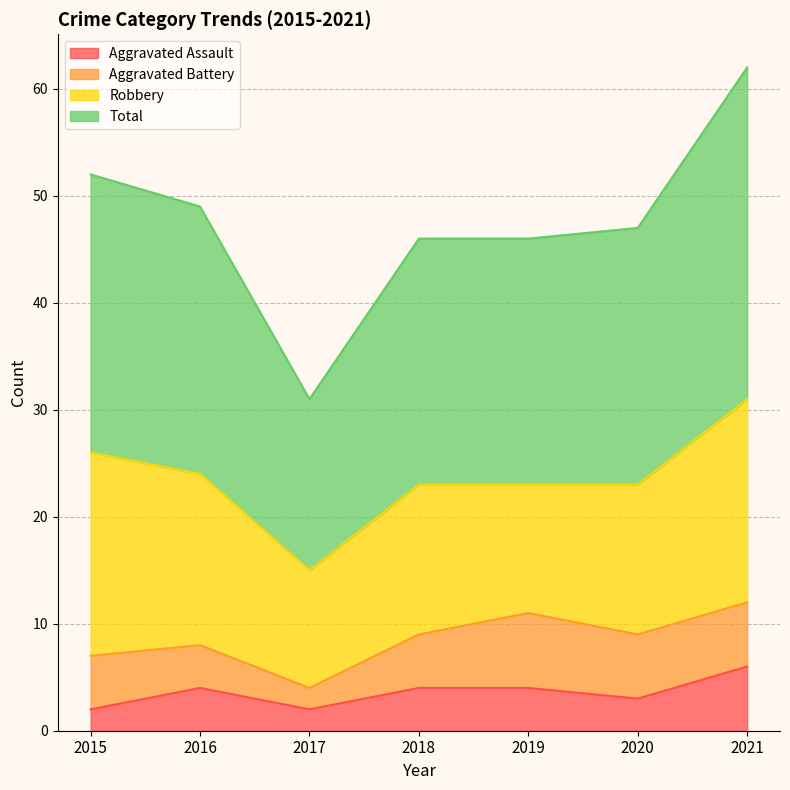

What is the approximate value of Aggravated Assault at 2015?

2